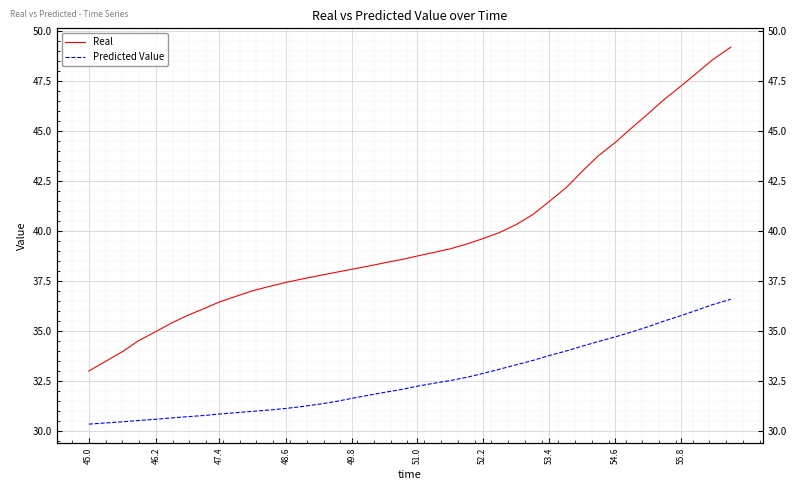

What is the minimum value for Predicted Value?

30.4